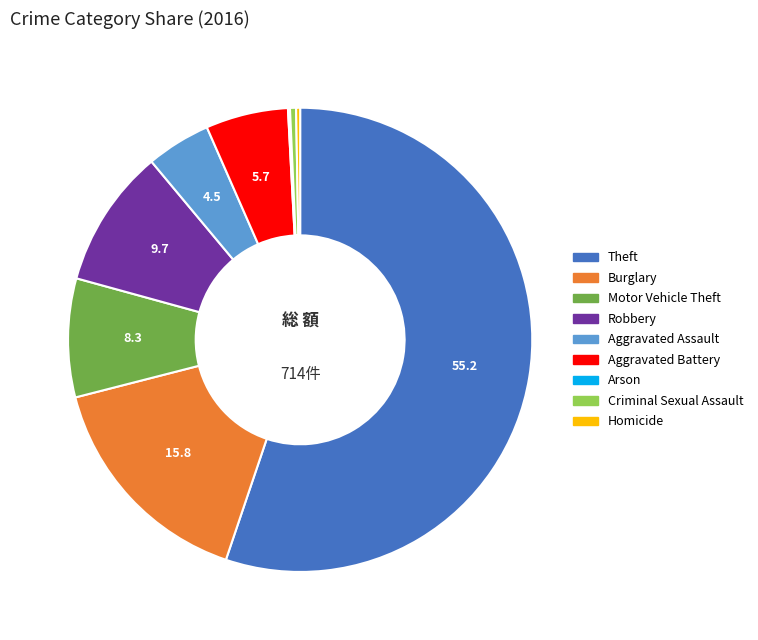

Which slice represents more than half of the pie?

Theft